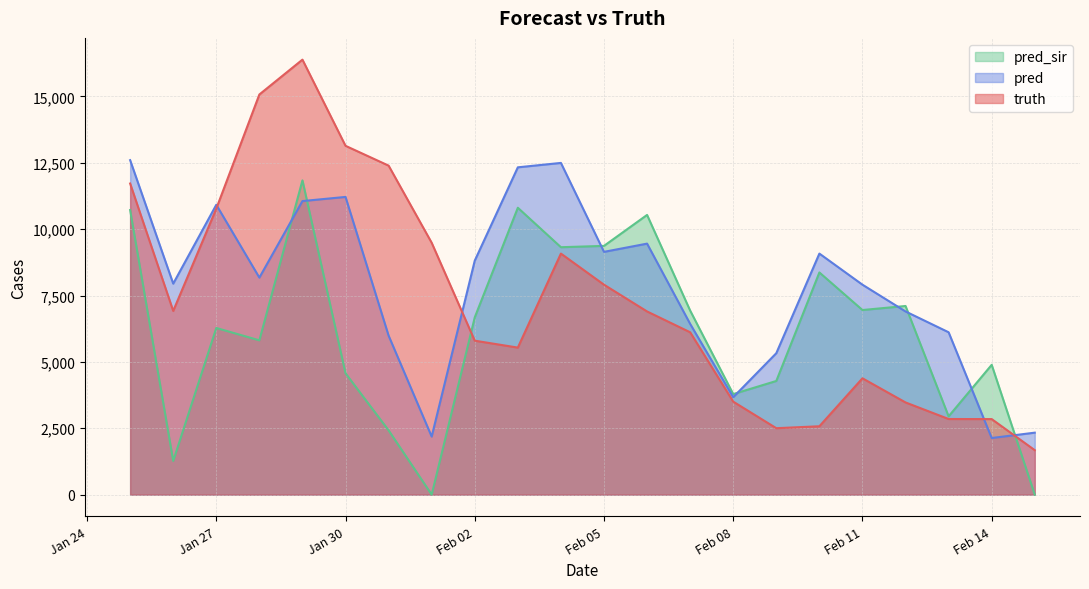

List the series in order of their peak value, highest first.

truth, pred, pred_sir